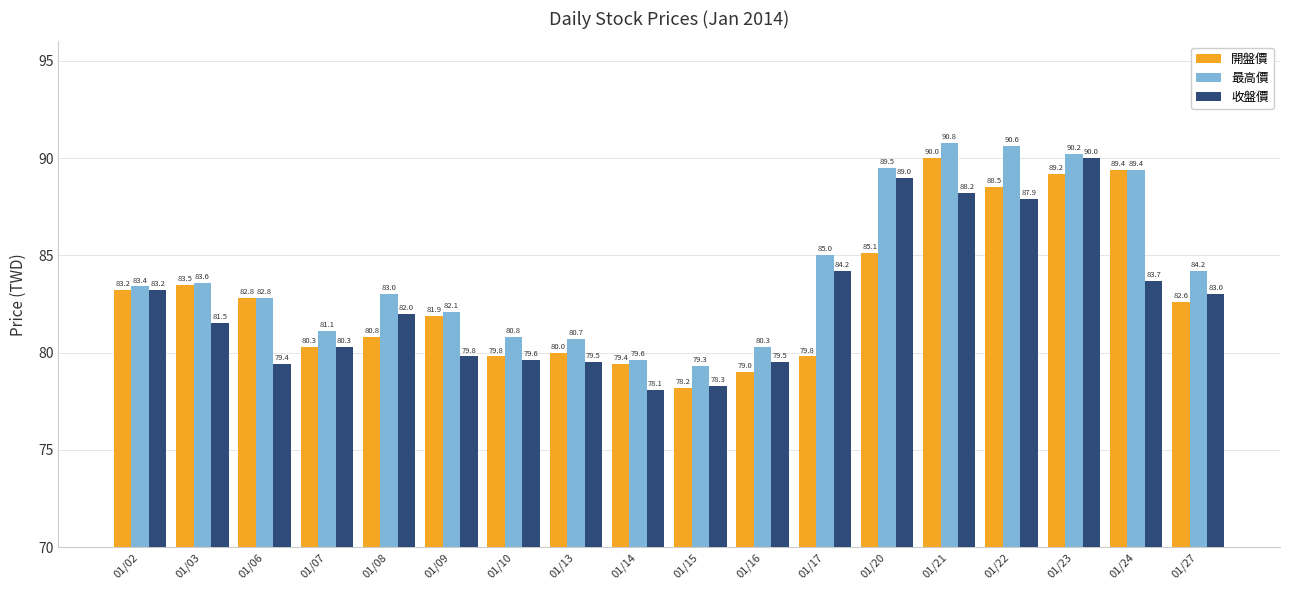

What is the highest value of the 最高價 series?

90.8